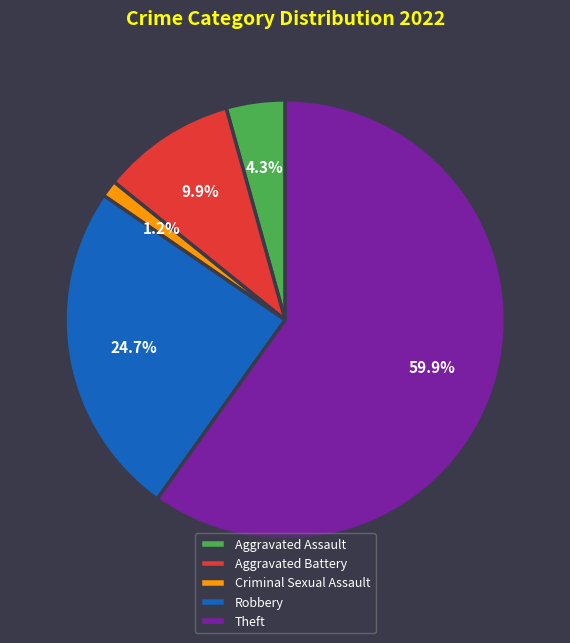

Is there a majority slice in this chart?

Yes